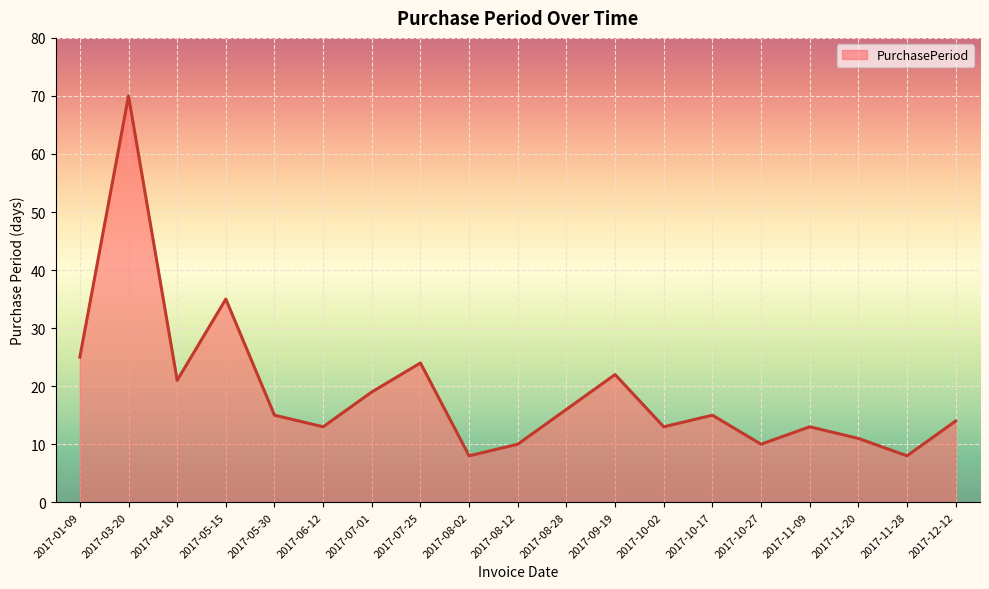

The chart shows a value of 70 at 2017-03-20. True or false?

True